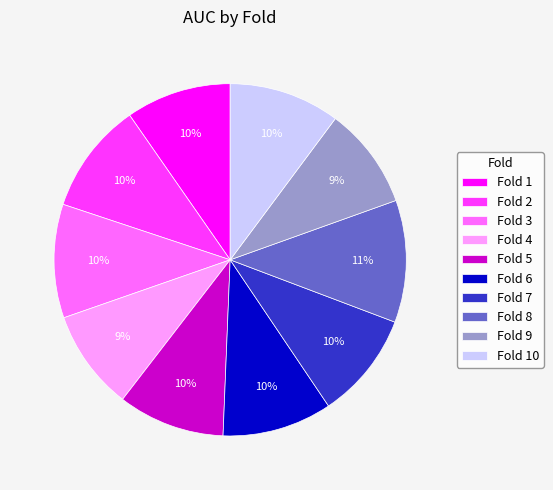

Do Fold 2 and Fold 10 together represent more than half of the pie?

No